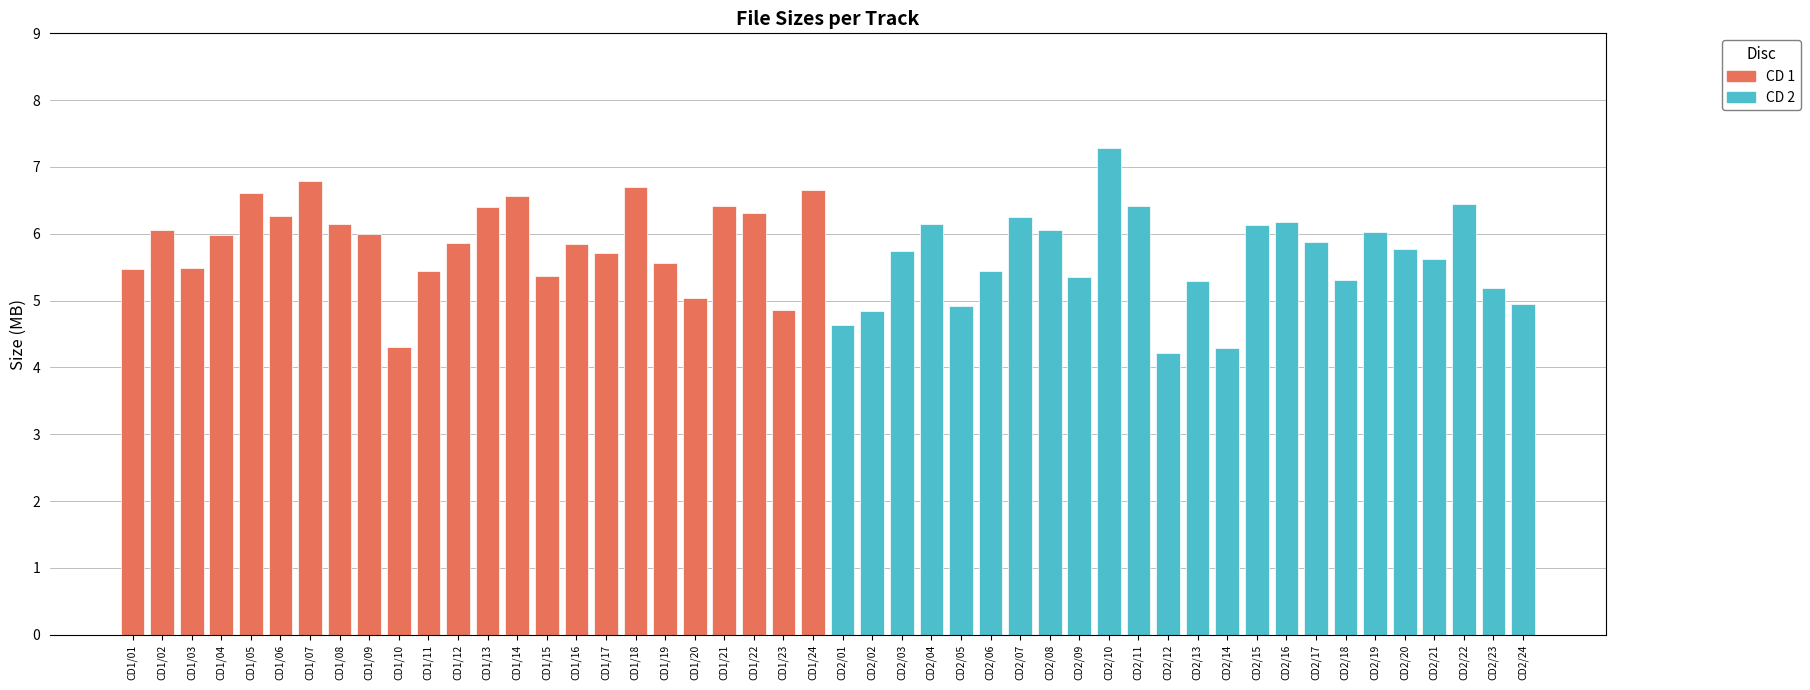

What is the lowest value of the CD 1 series?

4.3